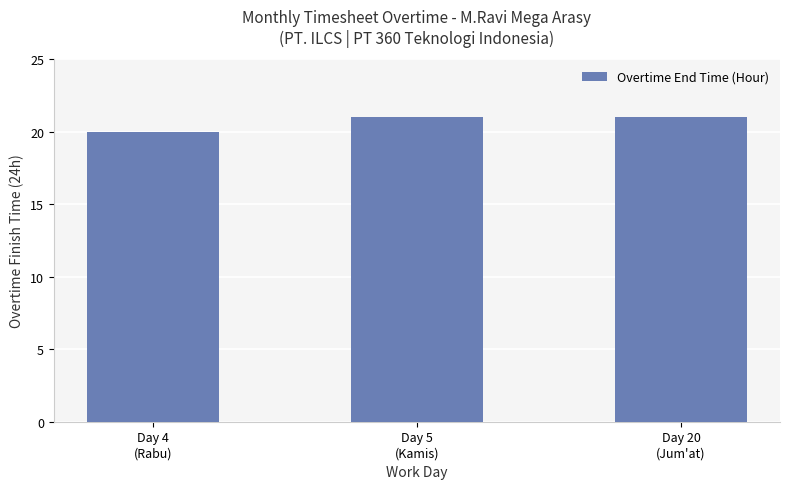

What is the value of the 1st bar from the left?

20